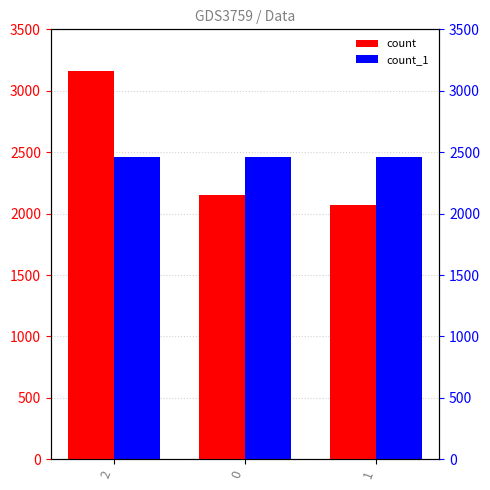

What is the sum of the count_1 values at 1 and 2?

4918